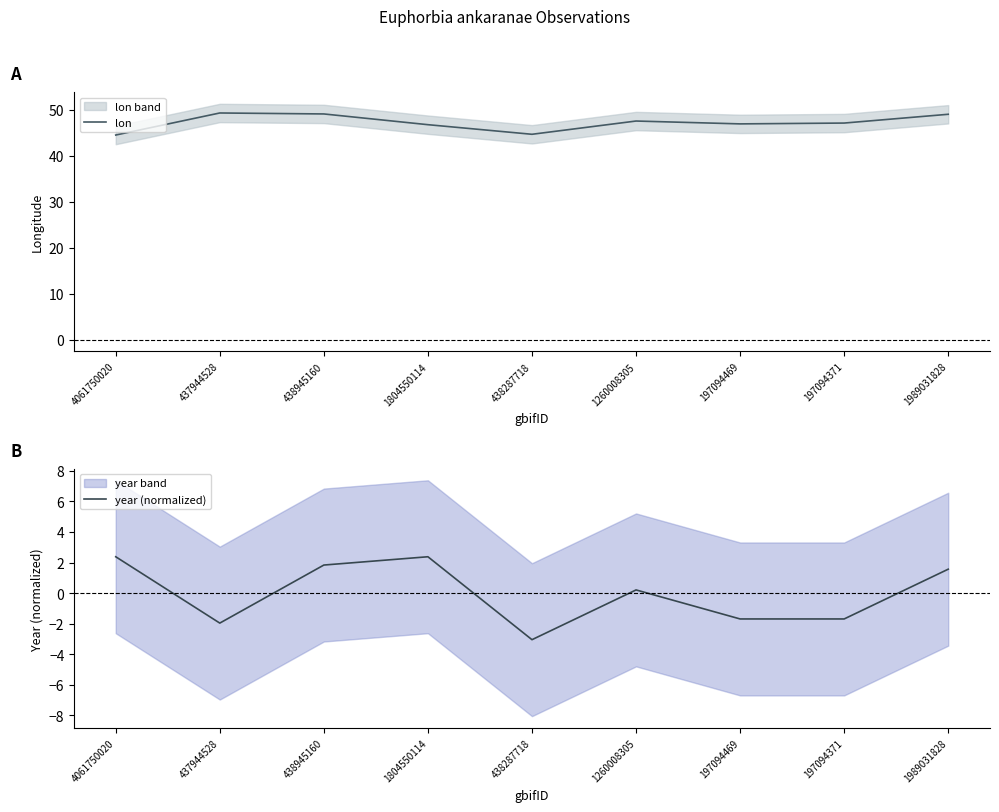

The value of lon at 4061750020 is 29.3. True or false?

False